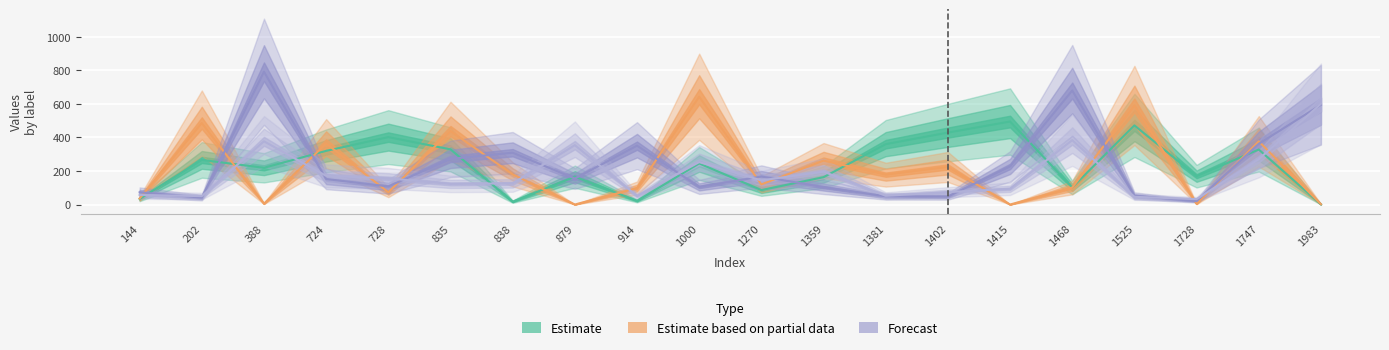

How many lines are shown in the chart?

4